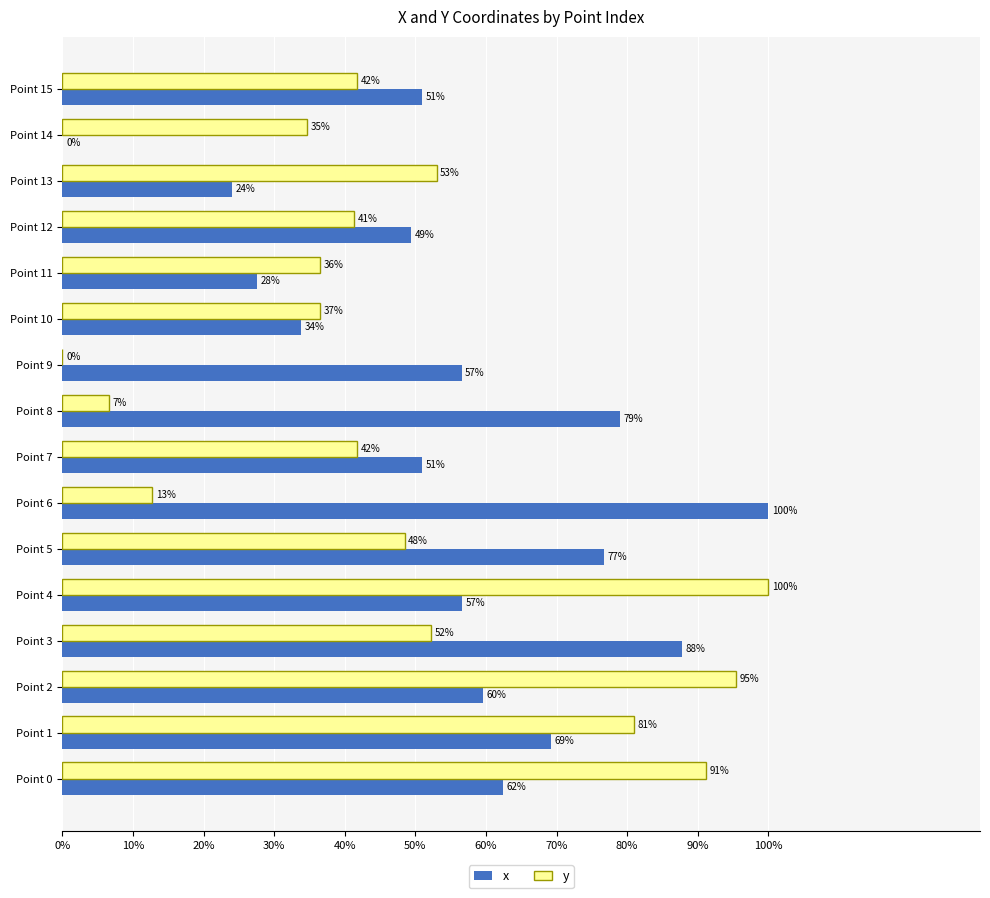

At which label does y reach its peak?

Point 4